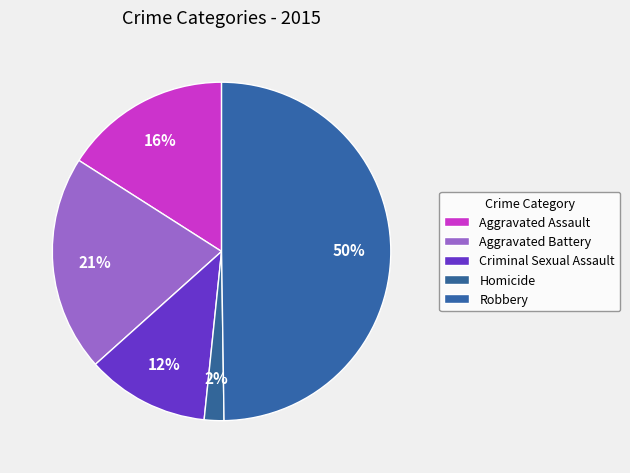

Approximately how many times larger is the value at Aggravated Battery compared to Criminal Sexual Assault?

1.8